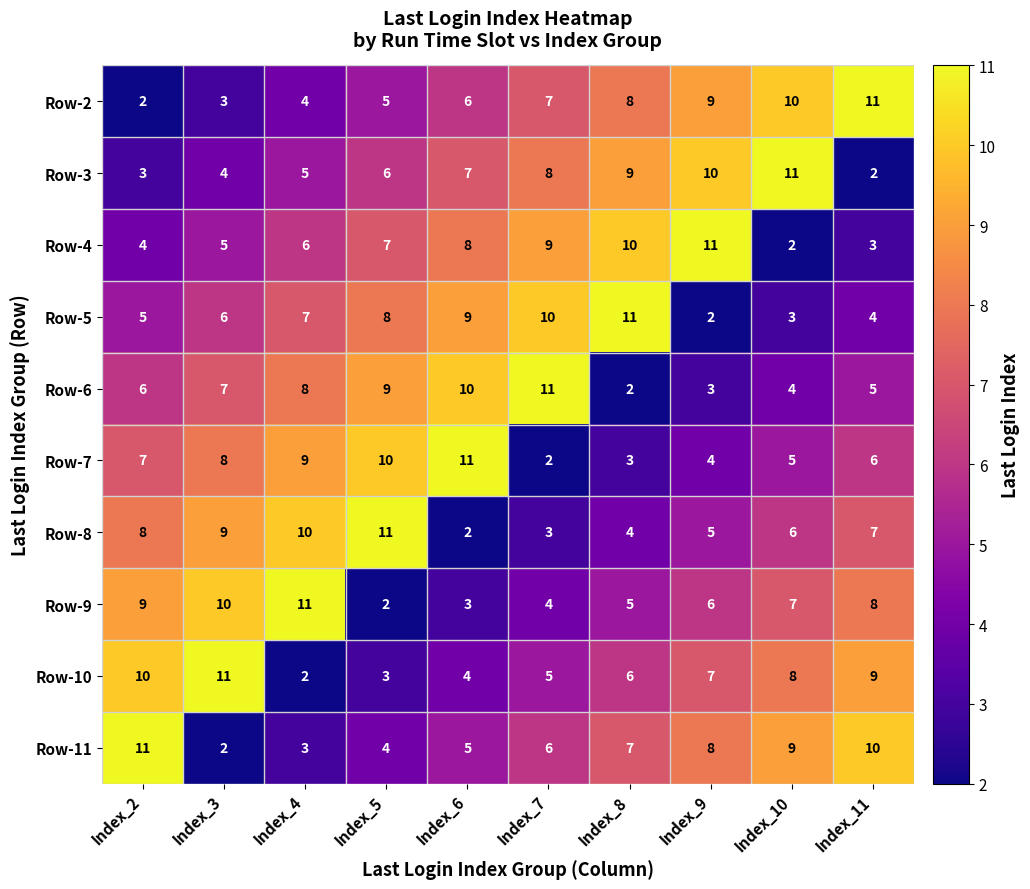

The value of Row-2 at Index_10 is 5. True or false?

False